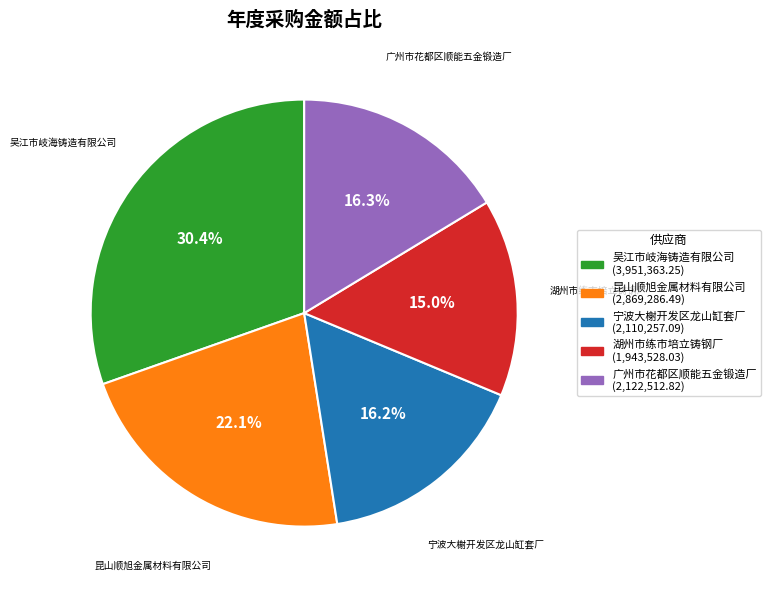

Count the number of slices in the pie.

5